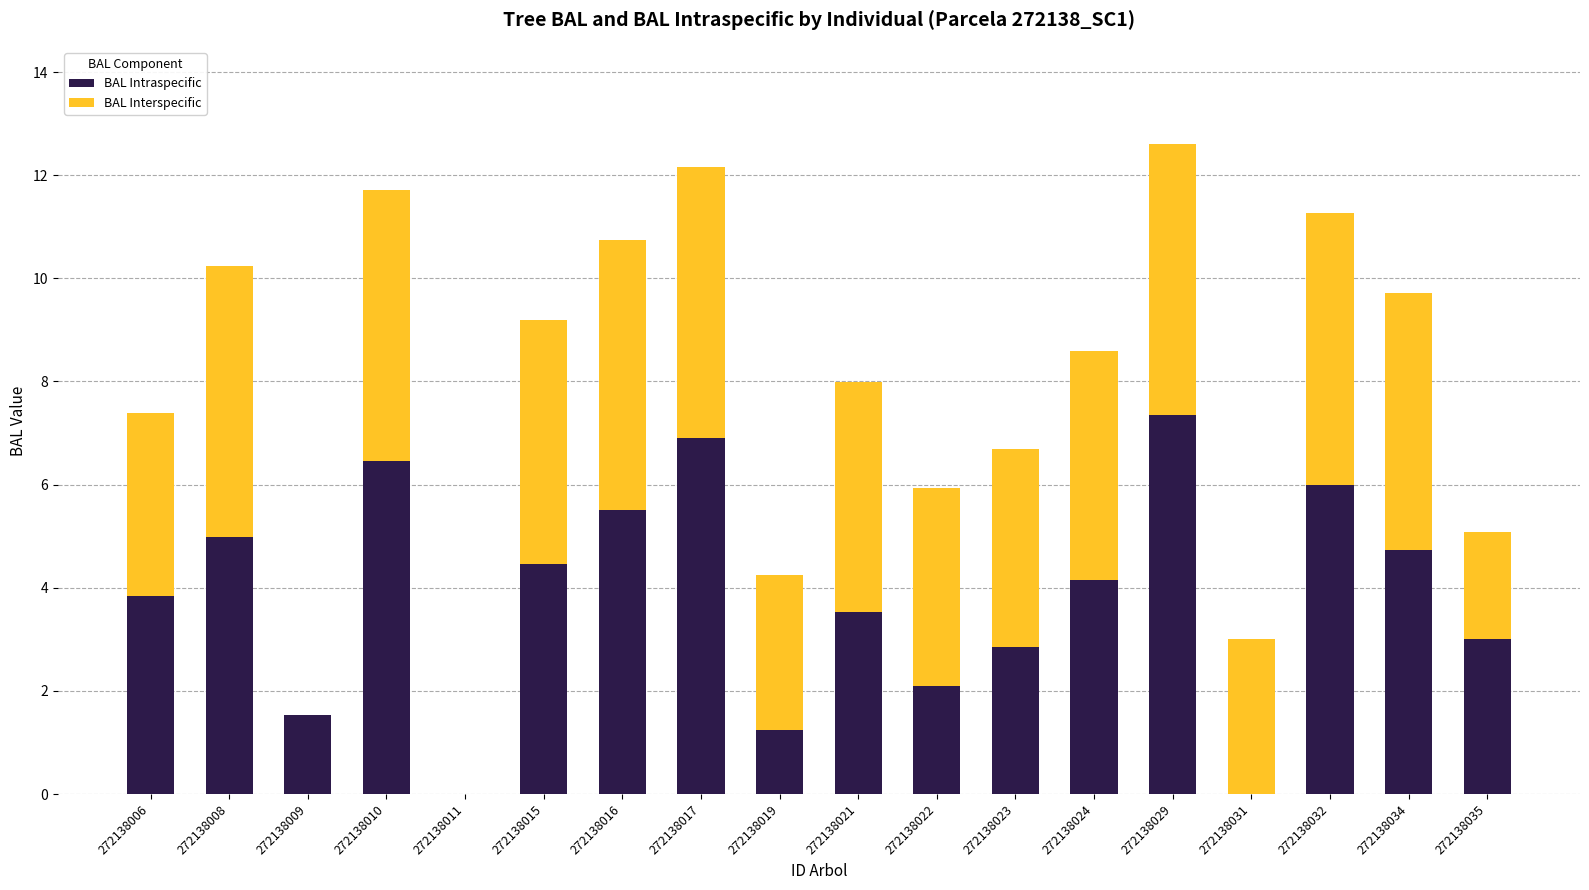

How many values in the BAL Intraspecific series exceed 4?

9